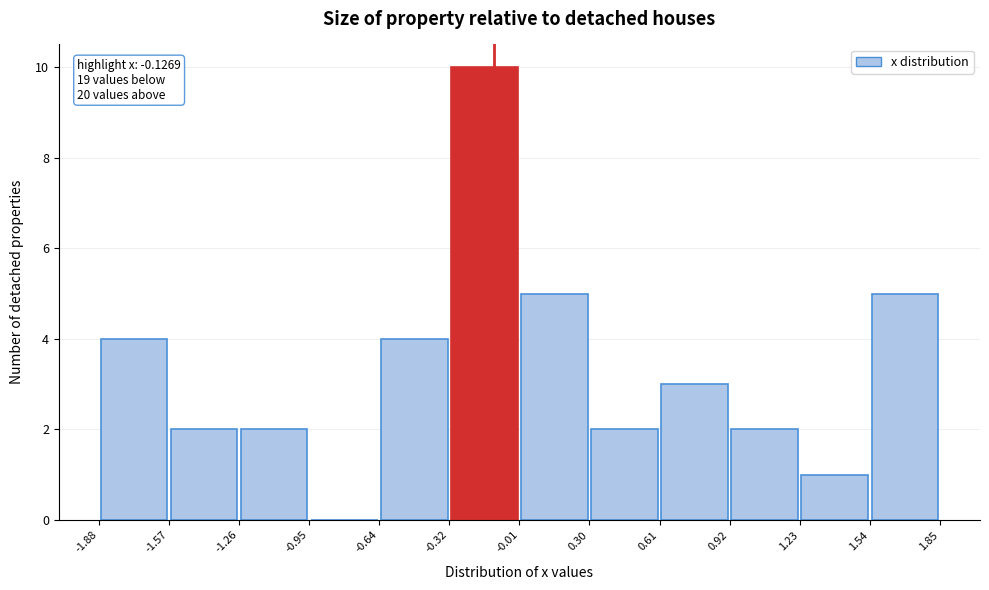

Over which range of the x-axis is the bar tallest?

-0.32 to -0.01